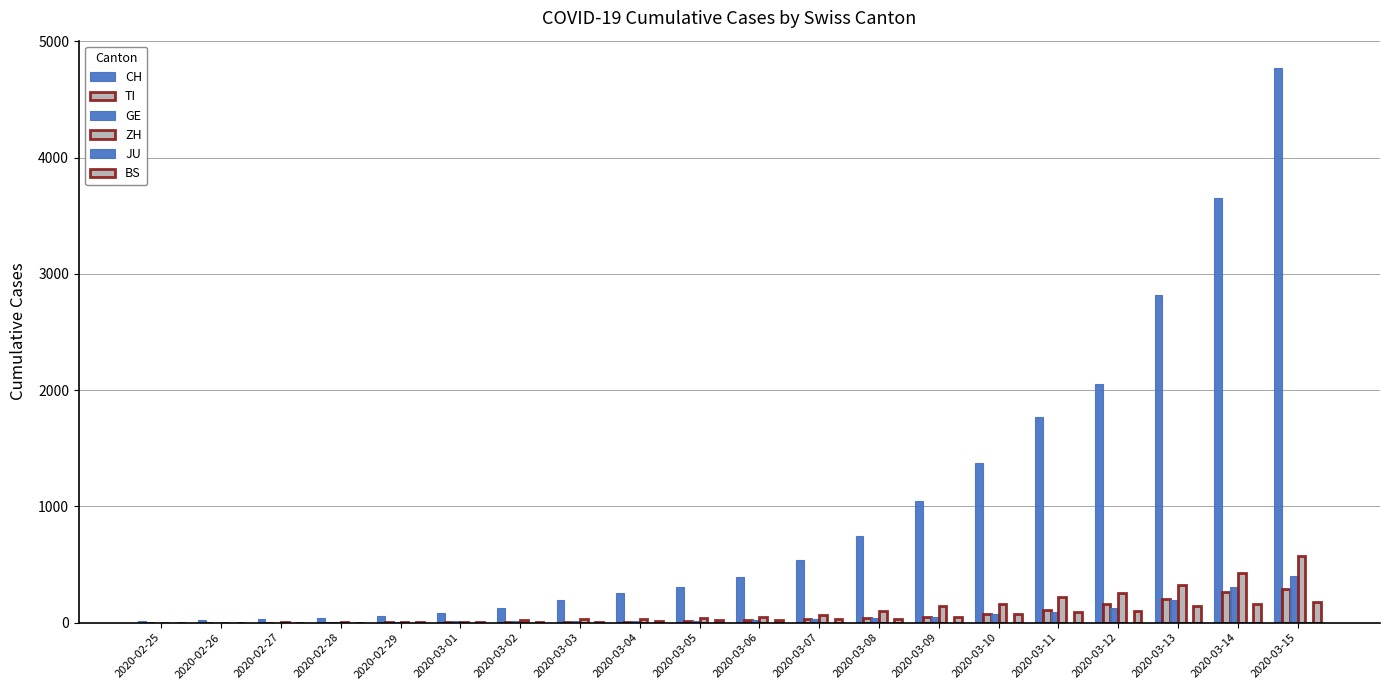

What is the difference between the maximum and minimum values in the ZH series?

569